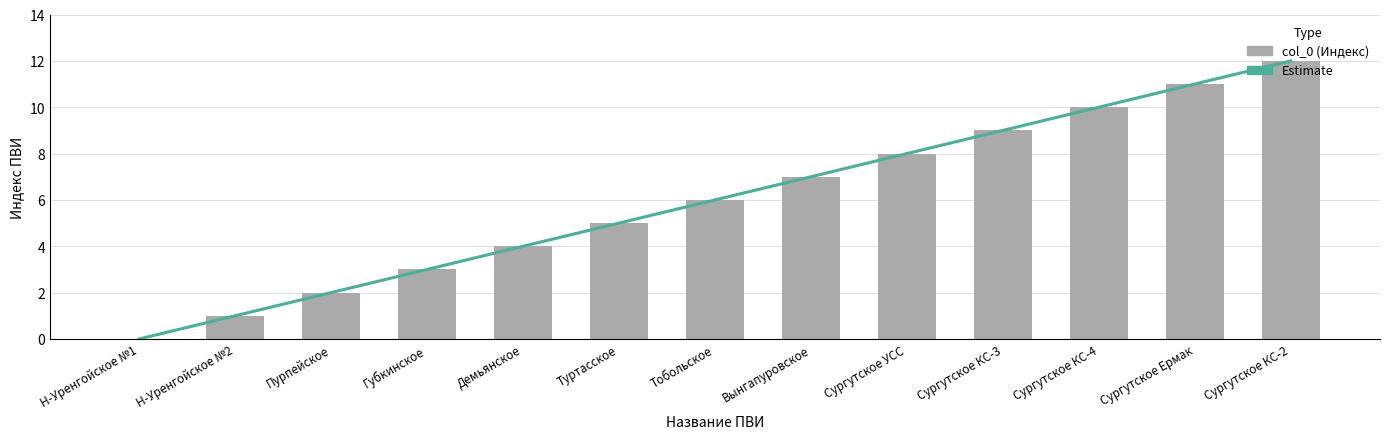

Reading left to right, extract all data points from this chart.

Н-Уренгойское №1=0	Н-Уренгойское №2=1	Пурпейское=2	Губкинское=3	Демьянское=4	Туртасское=5	Тобольское=6	Вынгапуровское=7	Сургутское УСС=8	Сургутское КС-3=9	Сургутское КС-4=10	Сургутское Ермак=11	Сургутское КС-2=12